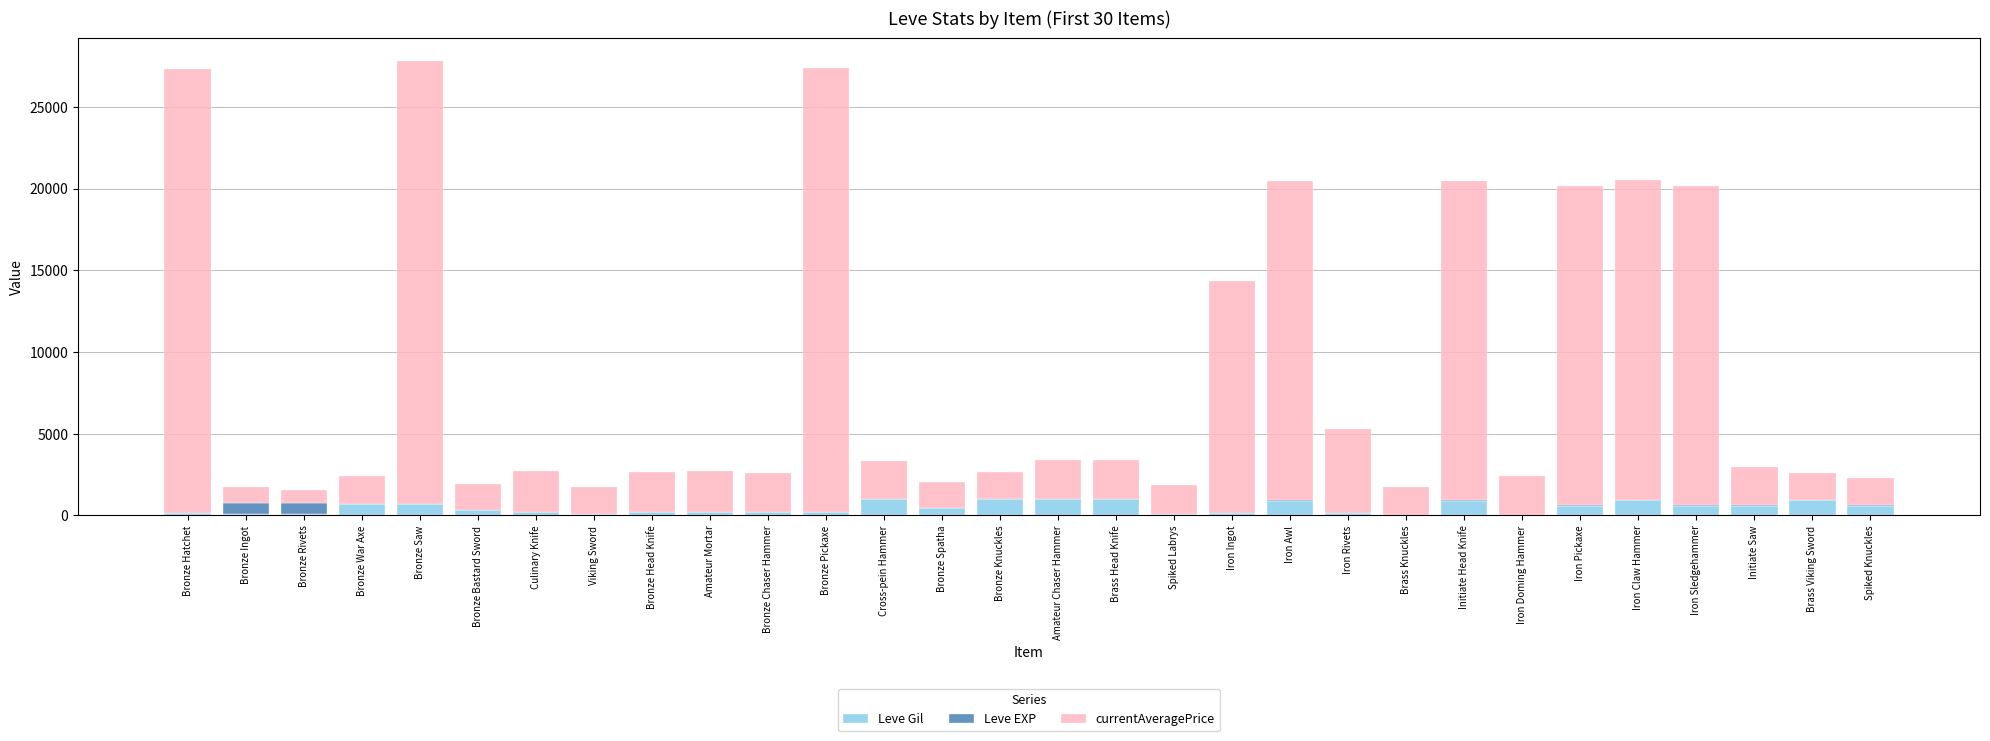

What is the maximum value for Leve Gil?

990